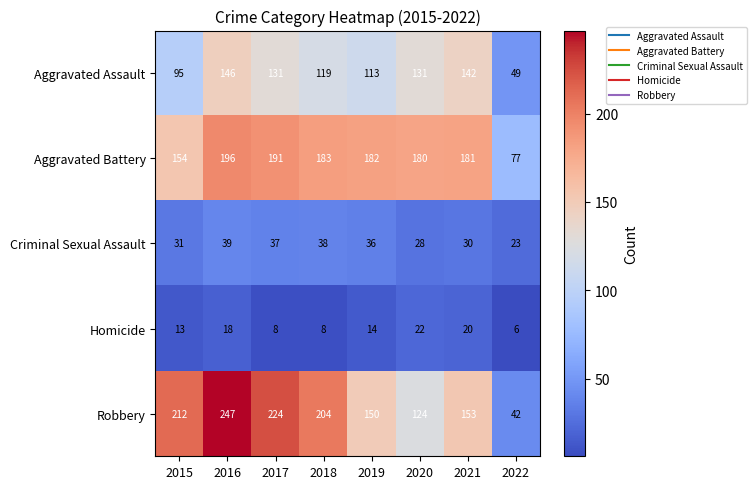

The value of Aggravated Assault at 2016 is 257. True or false?

False